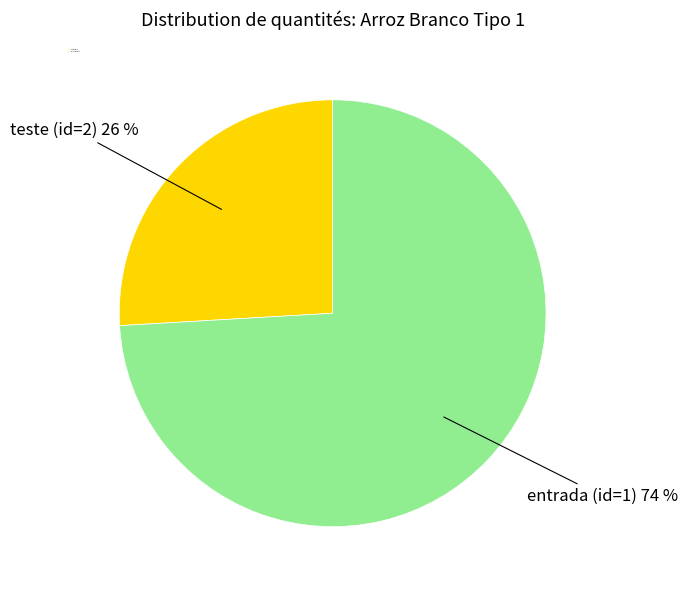

Between teste (id=2) and entrada (id=1), which is larger?

entrada (id=1)